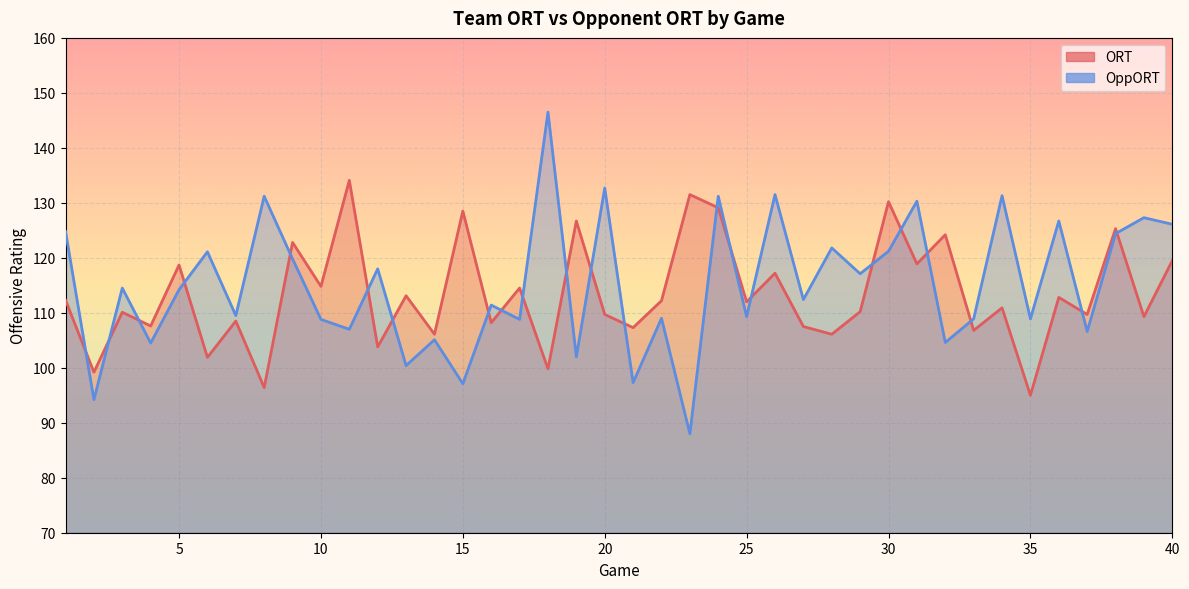

Where is the first local minimum for OppORT?

2